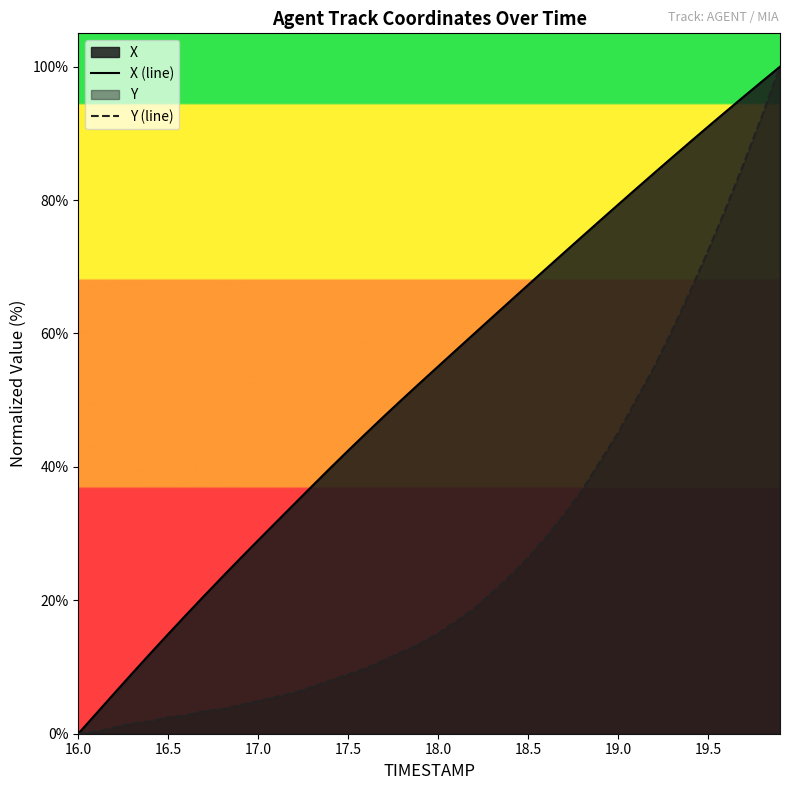

What is the highest value of the X (line) series?

100.0